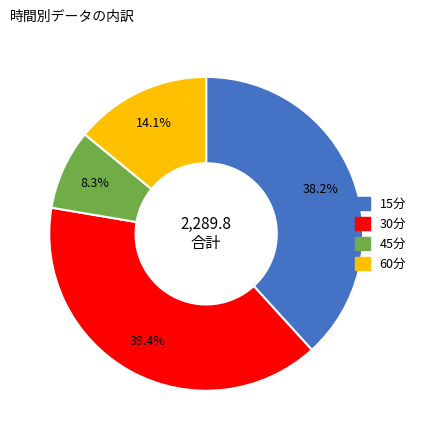

Which has a higher value, 60分 or 45分?

60分